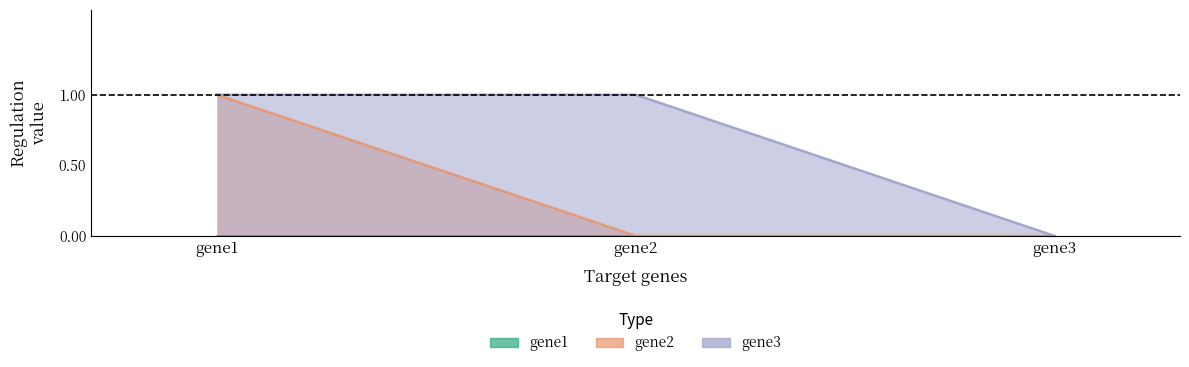

List the labels in order of gene2 value, largest first.

gene1, gene2, gene3